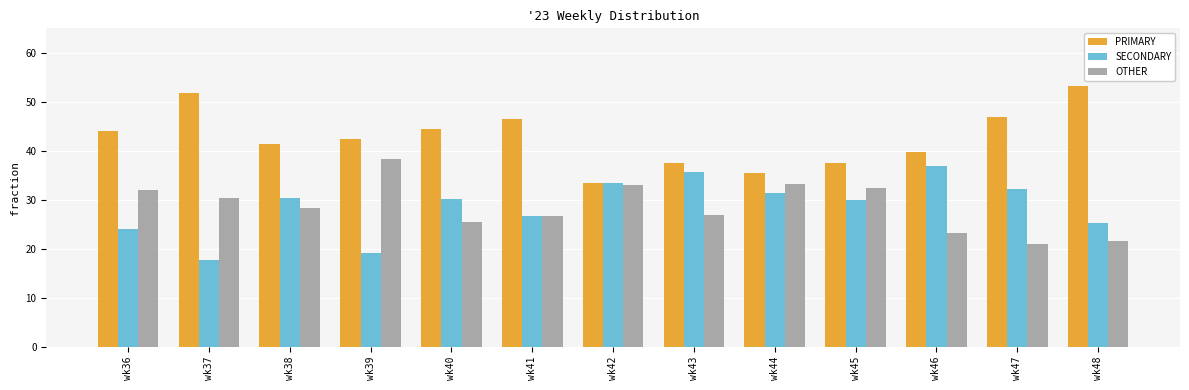

What is the difference between the highest and lowest values at wk48?

31.6